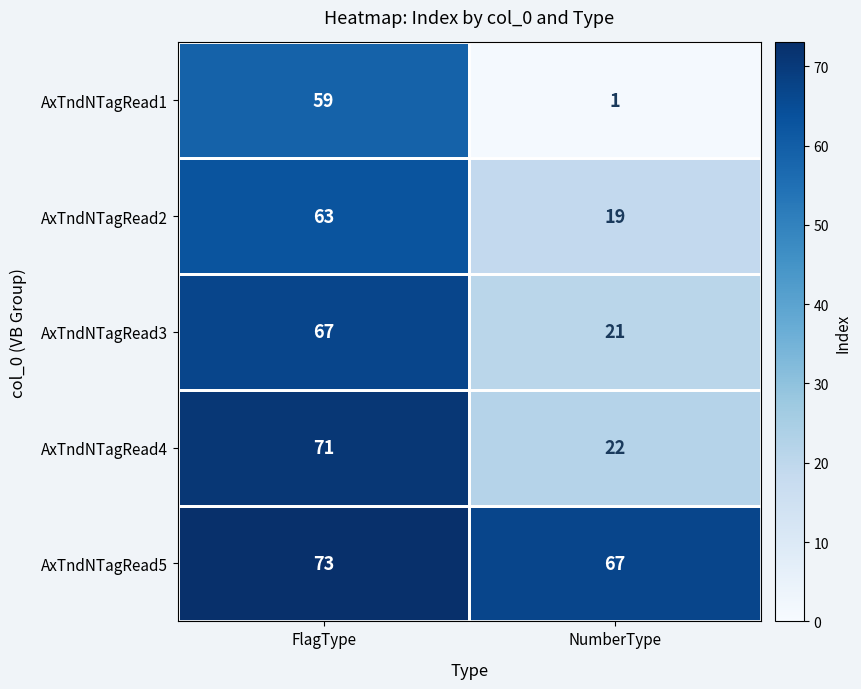

What is the difference between the maximum and minimum values in the AxTndNTagRead3 series?

46